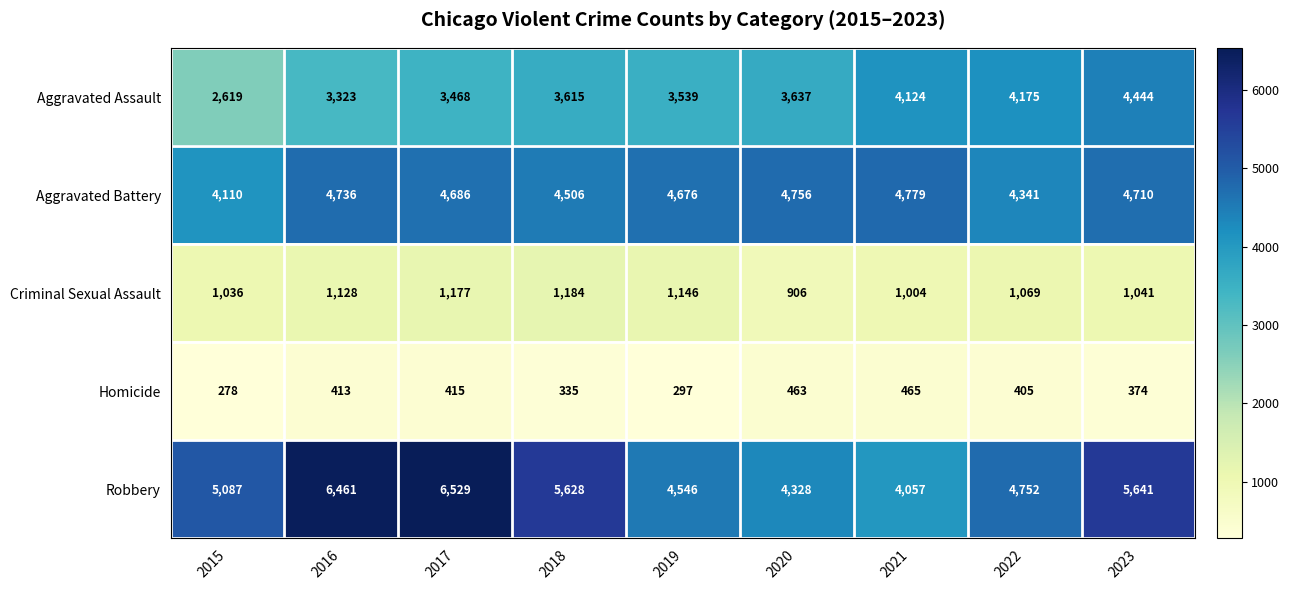

What is the sum of the Homicide values at 2015 and 2016?

691